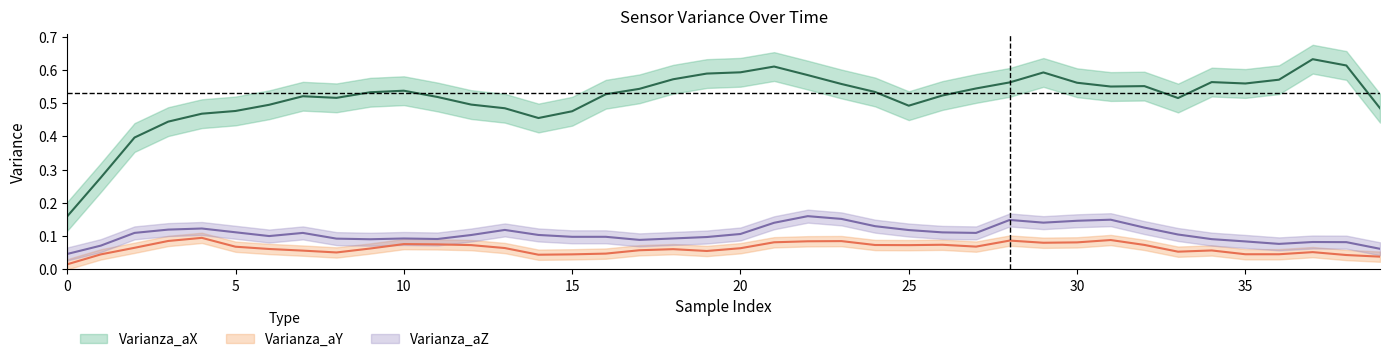

What is the maximum value for Varianza_aZ?

0.2